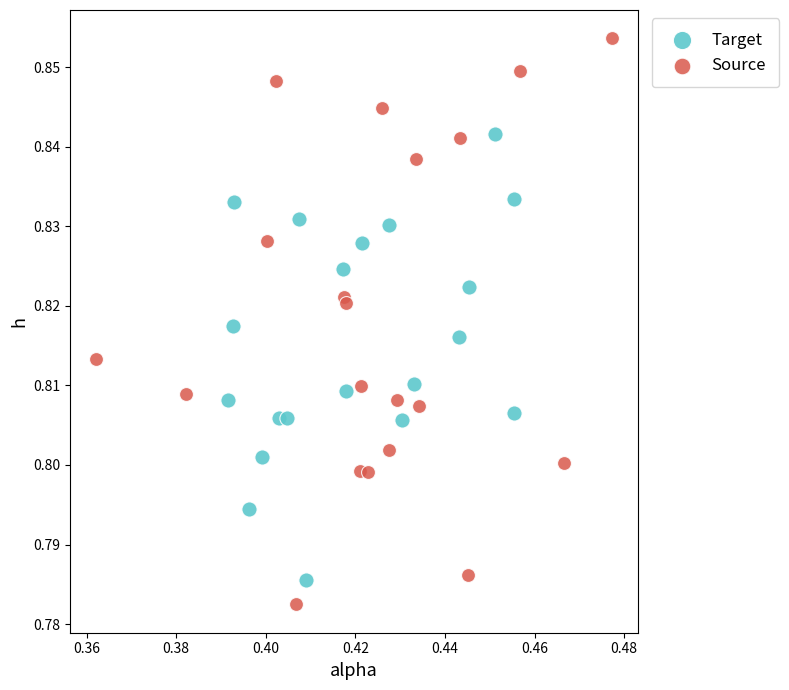

Which series has the largest Y range (max minus min)?

Source